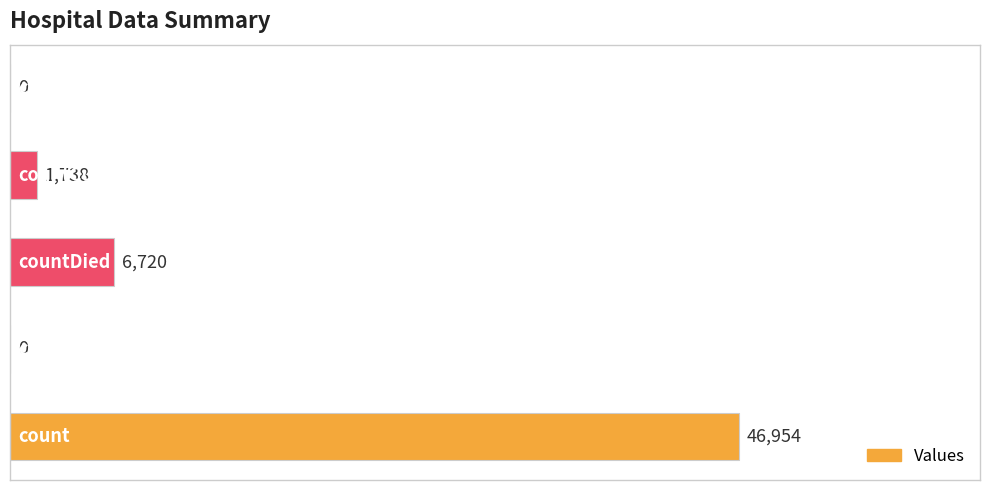

What is the sum of all values?

55412